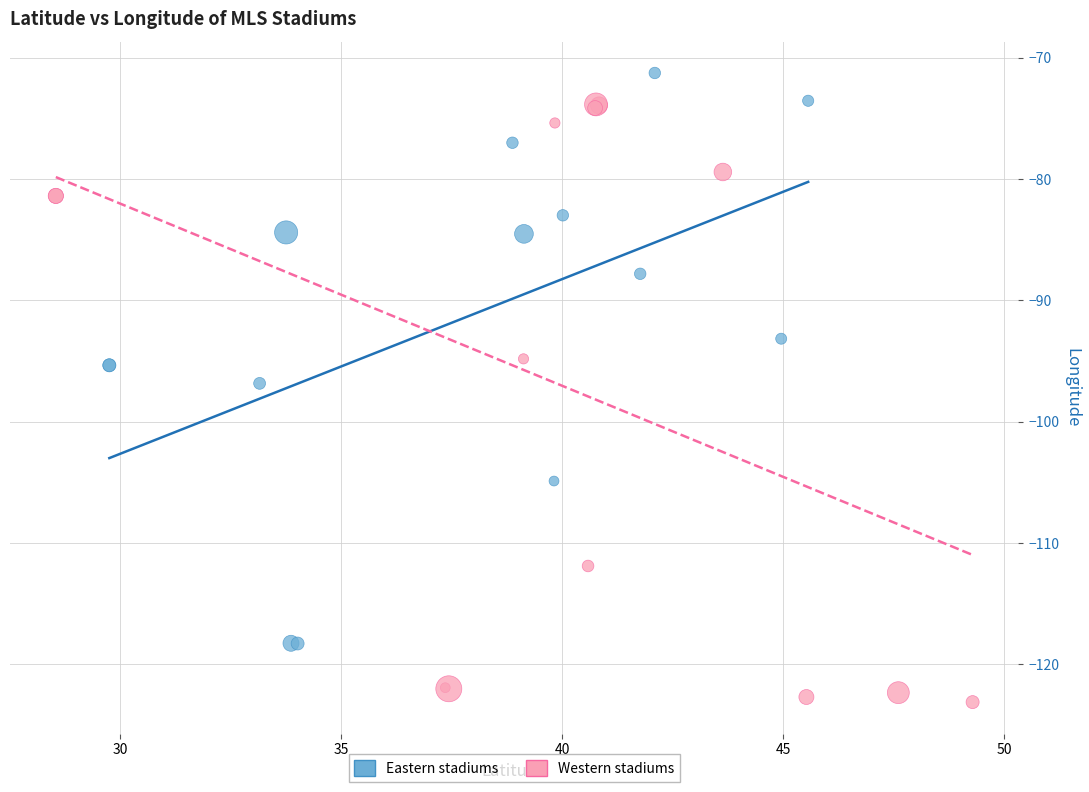

Which series contains the highest Y value?

Eastern stadiums